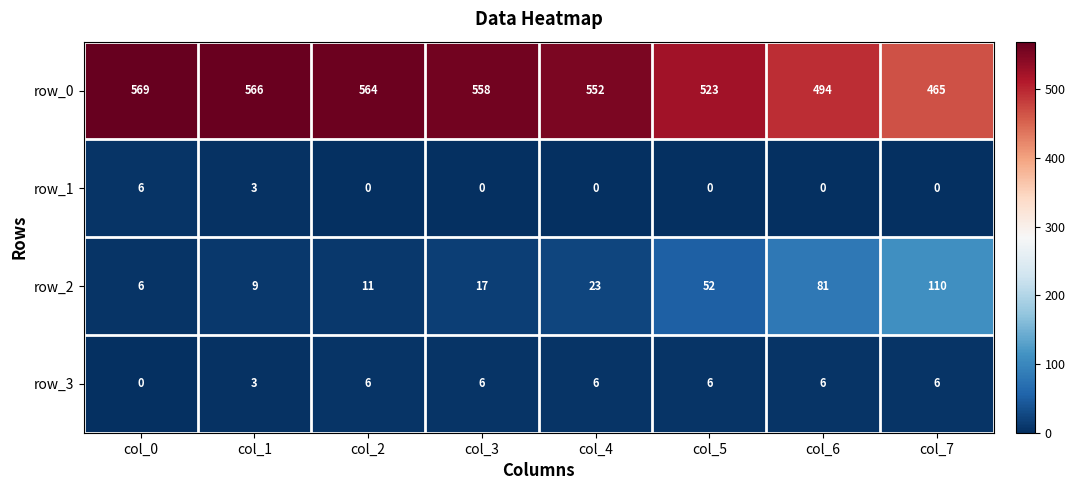

List the labels in order of row_0 value, smallest first.

col_7, col_6, col_5, col_4, col_3, col_2, col_1, col_0